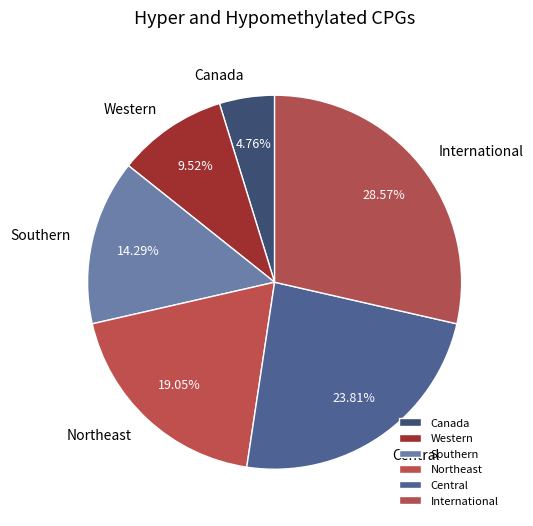

Which slice is the smallest?

Canada